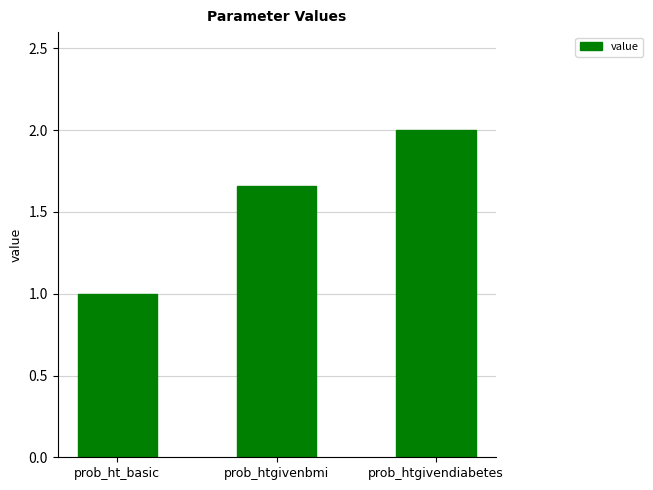

Which category has the highest value across all series?

prob_htgivendiabetes